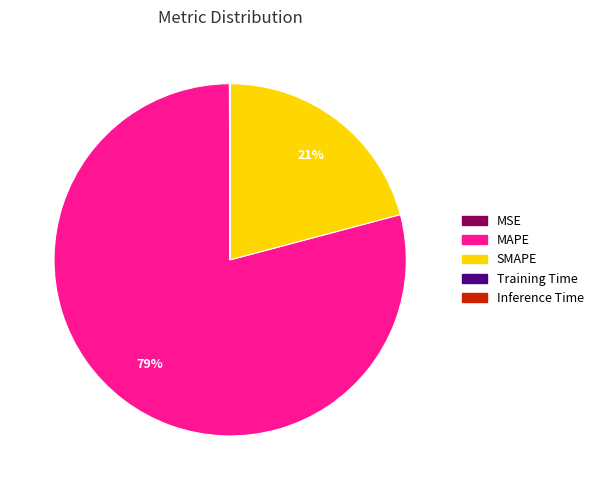

The MAPE slice represents 87% of the pie. True or false?

False